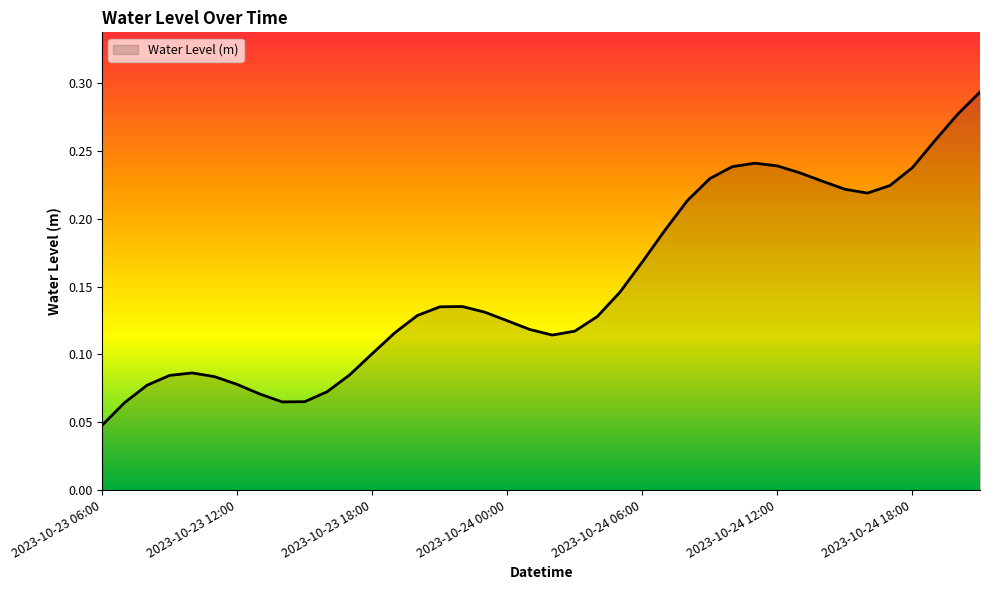

Rank the categories by value from lowest to highest.

2023-10-23 06:00, 2023-10-23 07:00, 2023-10-23 14:00, 2023-10-23 15:00, 2023-10-23 13:00, 2023-10-23 16:00, 2023-10-23 08:00, 2023-10-23 12:00, 2023-10-23 11:00, 2023-10-23 09:00, 2023-10-23 17:00, 2023-10-23 10:00, 2023-10-23 18:00, 2023-10-24 02:00, 2023-10-23 19:00, 2023-10-24 03:00, 2023-10-24 01:00, 2023-10-24 00:00, 2023-10-24 04:00, 2023-10-23 20:00, 2023-10-23 23:00, 2023-10-23 21:00, 2023-10-23 22:00, 2023-10-24 05:00, 2023-10-24 06:00, 2023-10-24 07:00, 2023-10-24 08:00, 2023-10-24 16:00, 2023-10-24 15:00, 2023-10-24 17:00, 2023-10-24 14:00, 2023-10-24 09:00, 2023-10-24 13:00, 2023-10-24 18:00, 2023-10-24 10:00, 2023-10-24 12:00, 2023-10-24 11:00, 2023-10-24 19:00, 2023-10-24 20:00, 2023-10-24 21:00